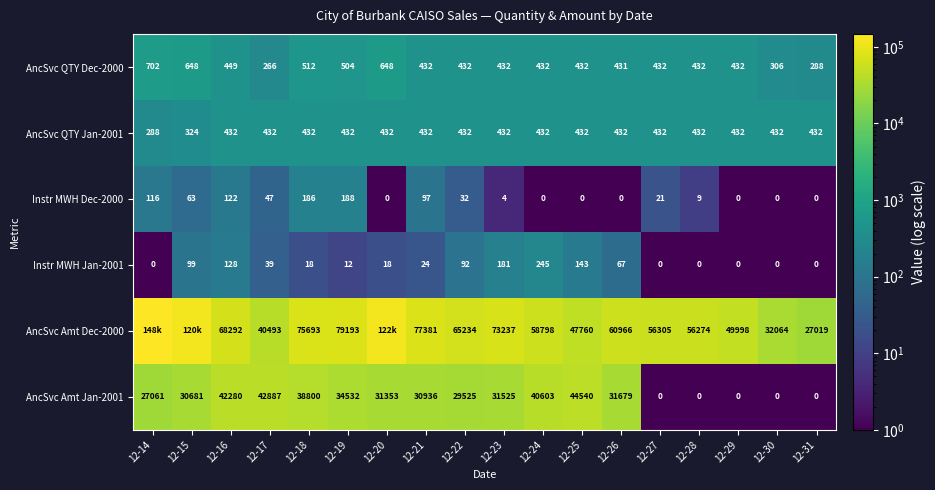

Is the value of Instr MWH Jan-2001 at 12-19 greater than the value of AncSvc QTY Dec-2000 at 12-18?

No